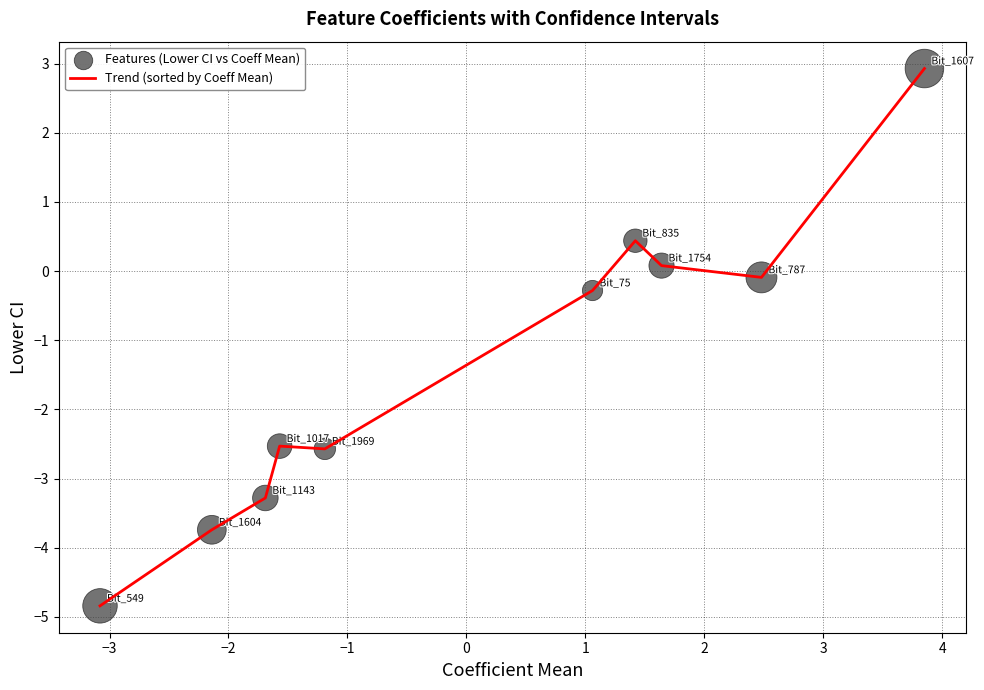

What is the smallest value displayed?

-4.8